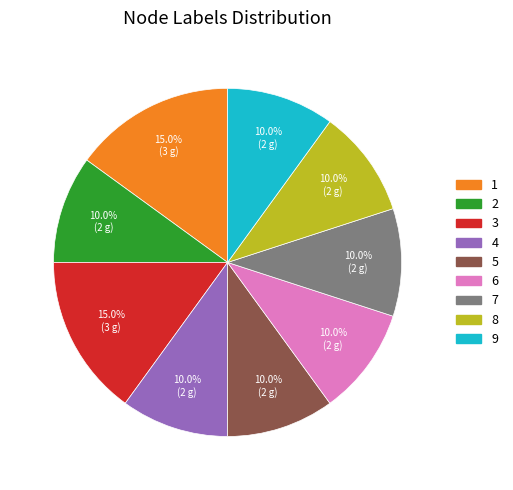

Is the sum of 9 and 1 greater than half?

No